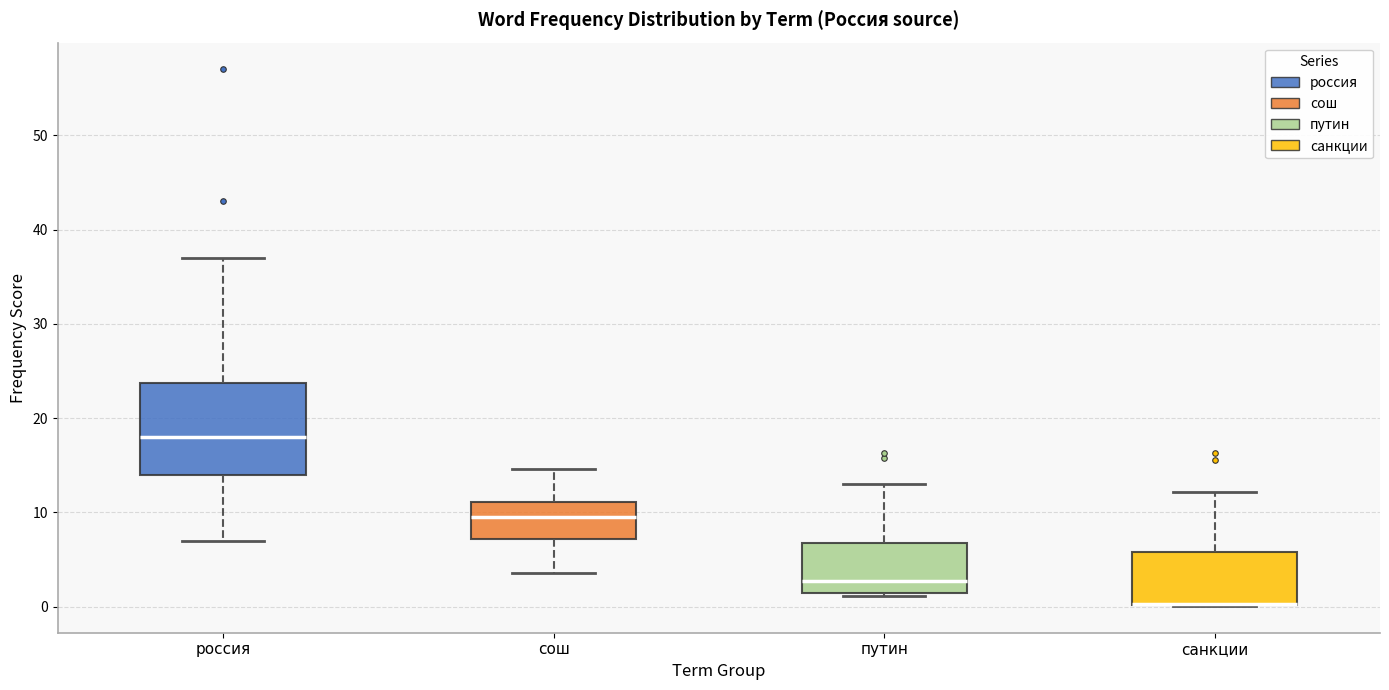

Comparing the boxes themselves (not the whiskers), which one is the tallest?

россия